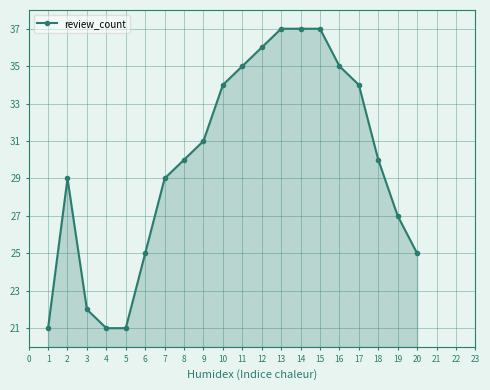

Between 9 and 3, which is larger?

9